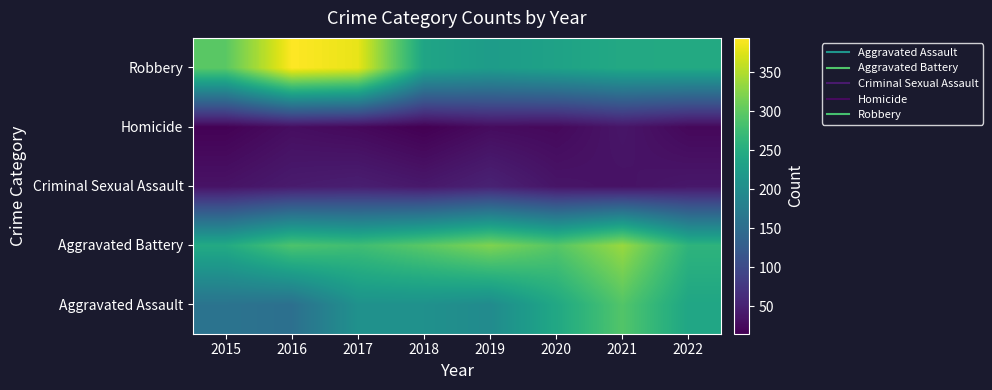

Reading left to right, list all the values displayed in this chart.

Aggravated Assault: 2015=160	2016=154	2017=207	2018=206	2019=197	2020=242	2021=292	2022=239
Aggravated Battery: 2015=246	2016=288	2017=277	2018=297	2019=321	2020=294	2021=336	2022=261
Criminal Sexual Assault: 2015=34	2016=43	2017=47	2018=40	2019=51	2020=36	2021=33	2022=39
Homicide: 2015=17	2016=29	2017=24	2018=15	2019=27	2020=24	2021=37	2022=23
Robbery: 2015=297	2016=394	2017=381	2018=237	2019=224	2020=233	2021=244	2022=245